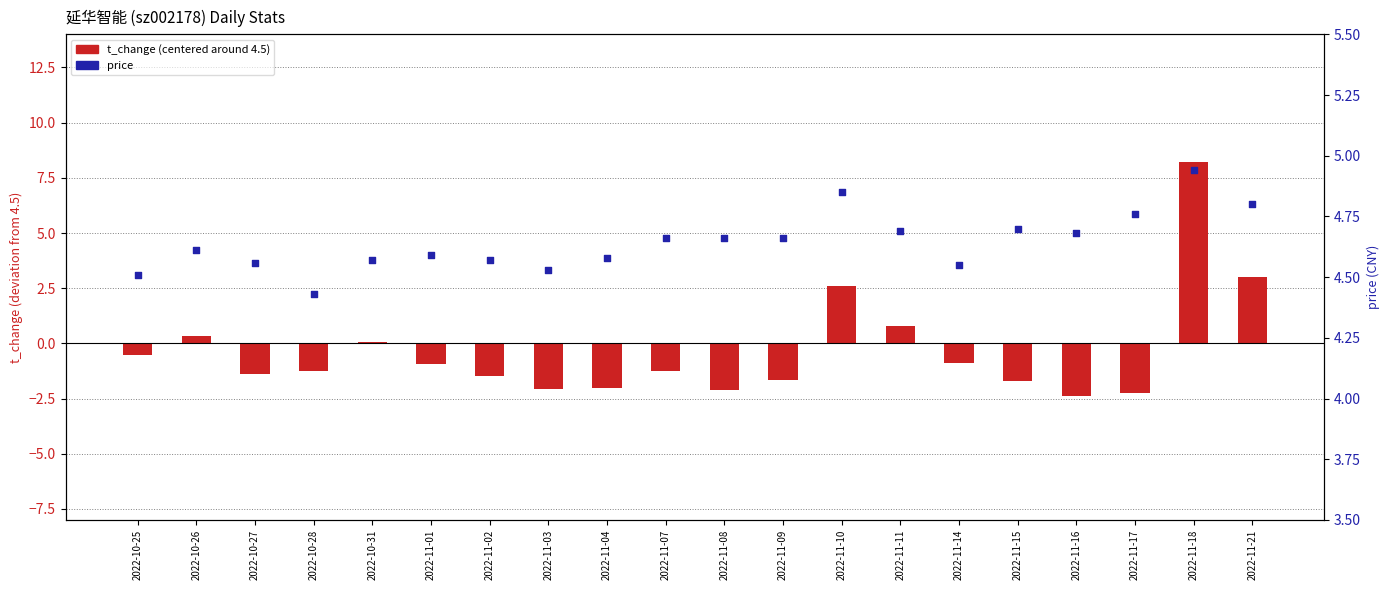

At which category is the sum across all series the highest?

2022-11-18